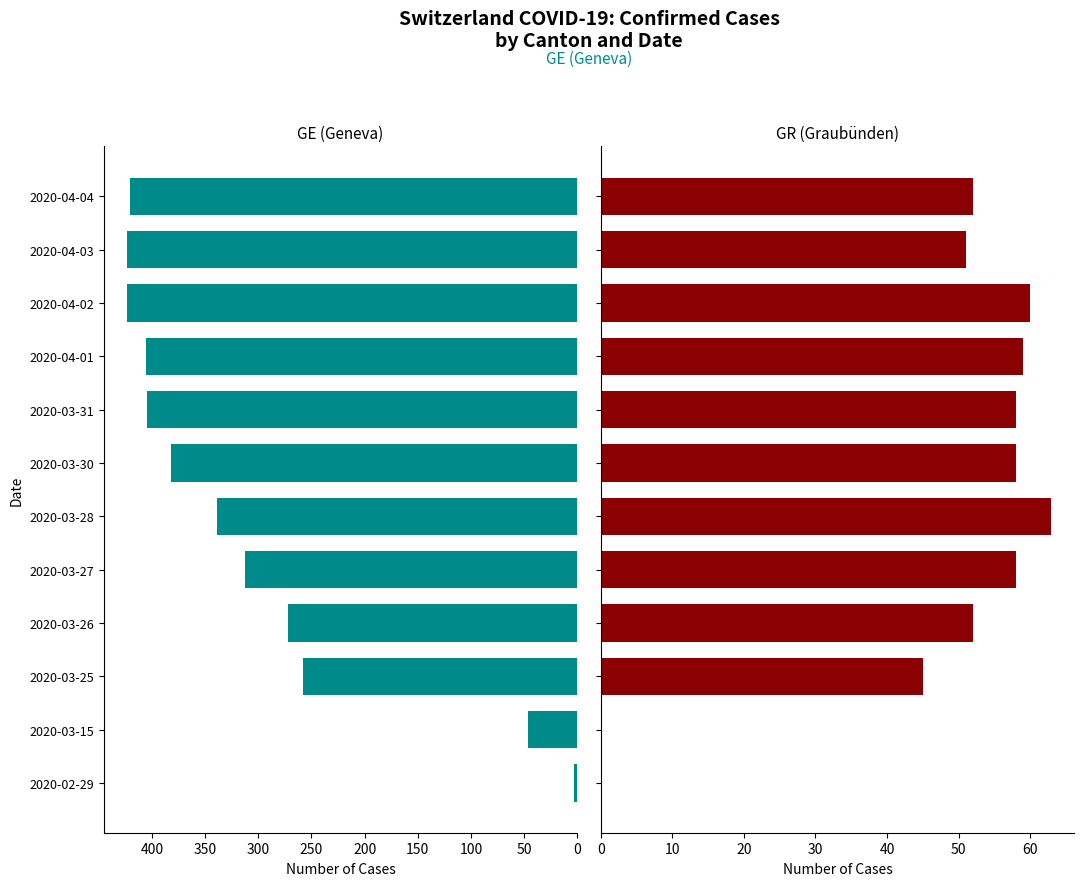

List the series in order of their overall mean, lowest first.

GR (Graubünden), GE (Geneva)